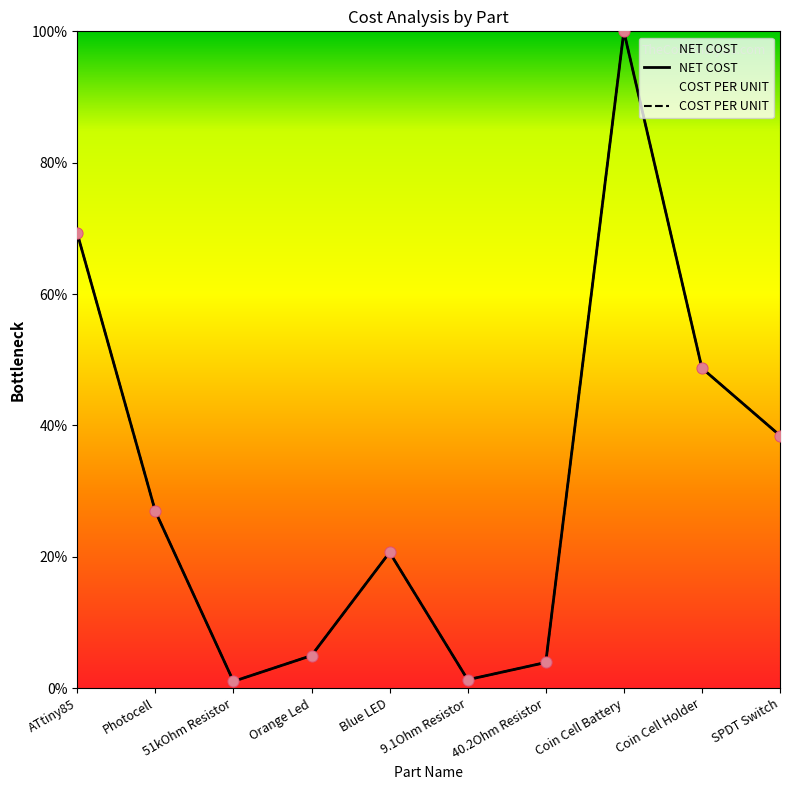

Which series contains the lowest Y value?

NET COST